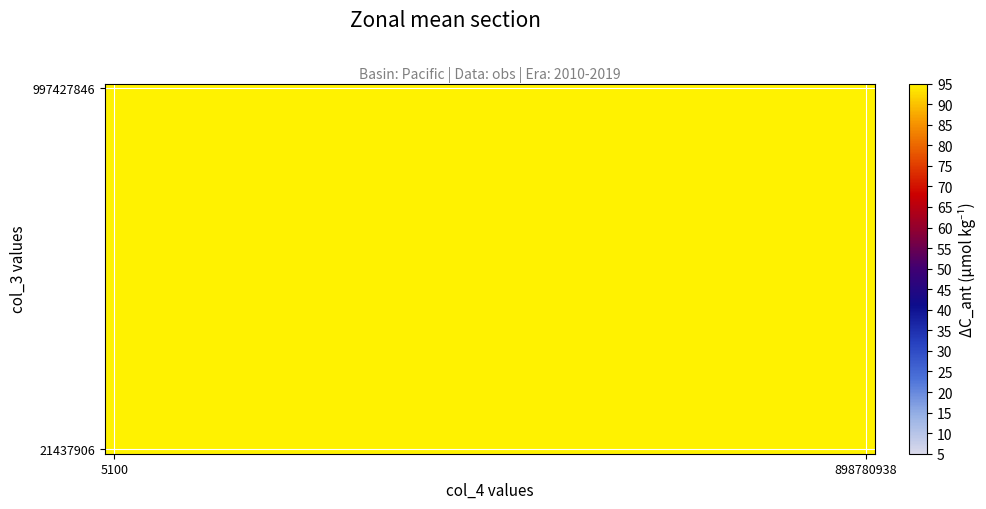

Count the number of data series in this chart.

40